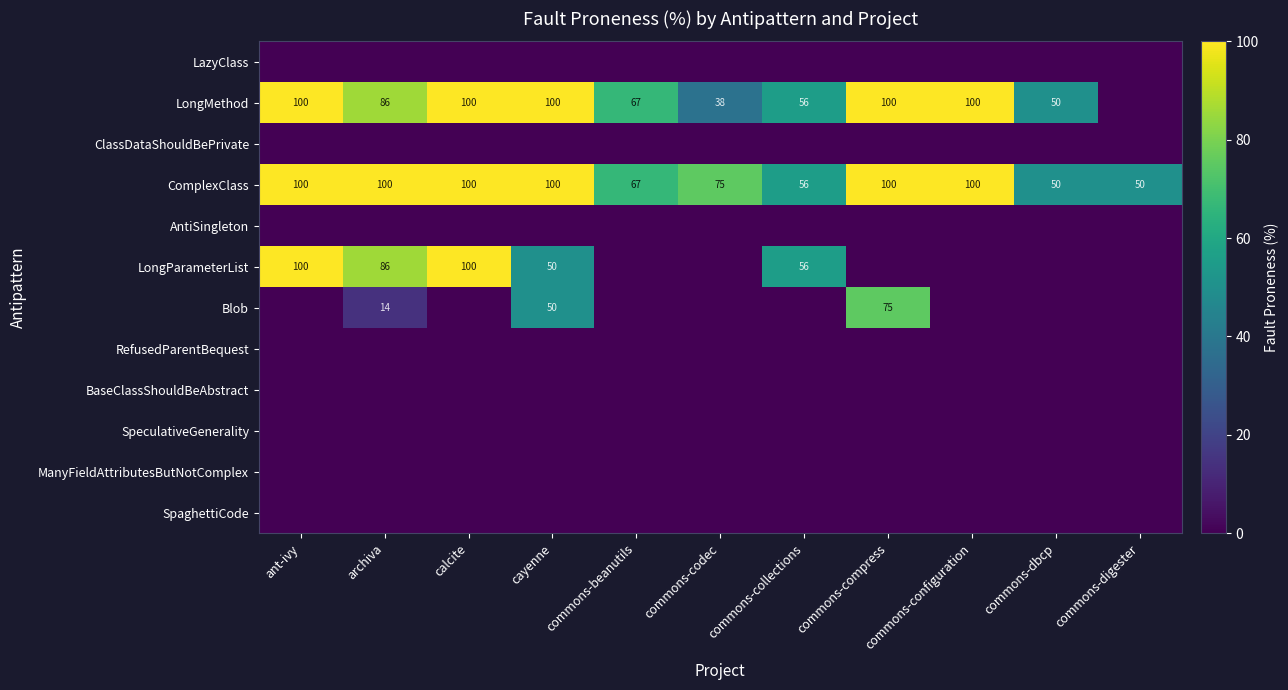

True or false: LongParameterList has a value of 27 at calcite.

False